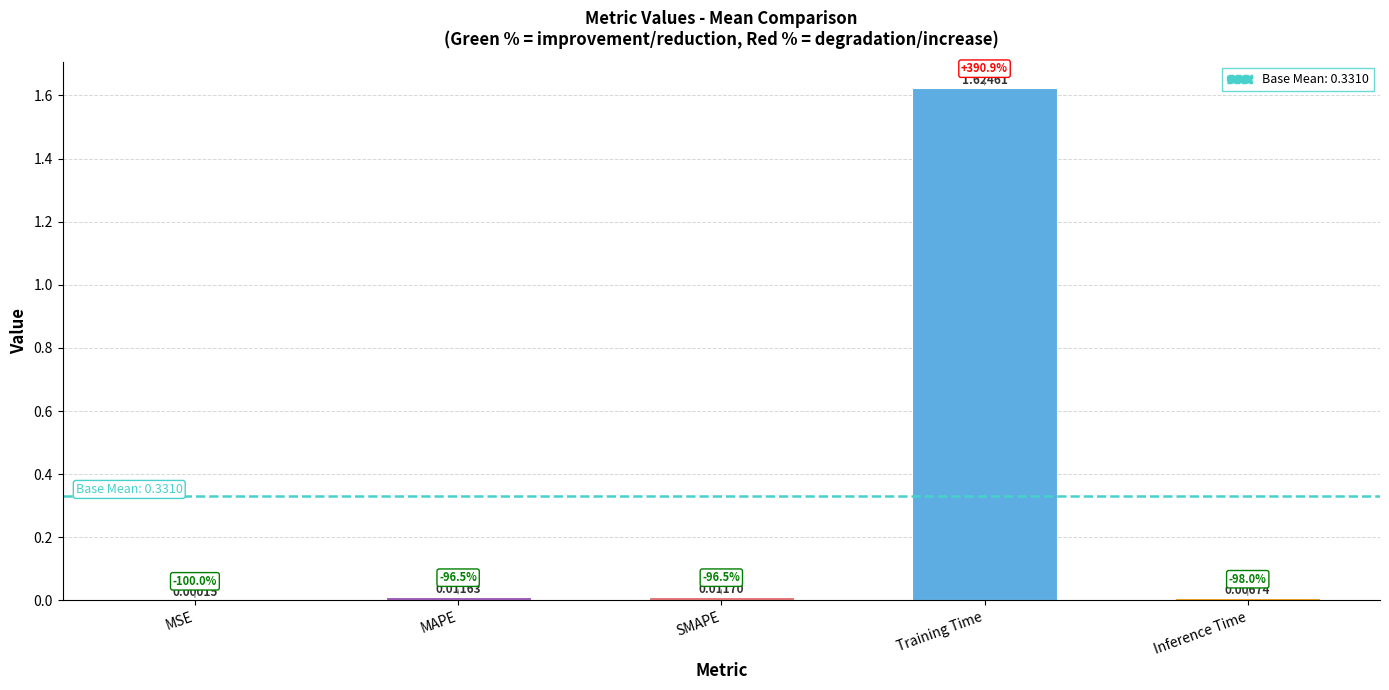

Which category has the highest value across all series?

Training Time